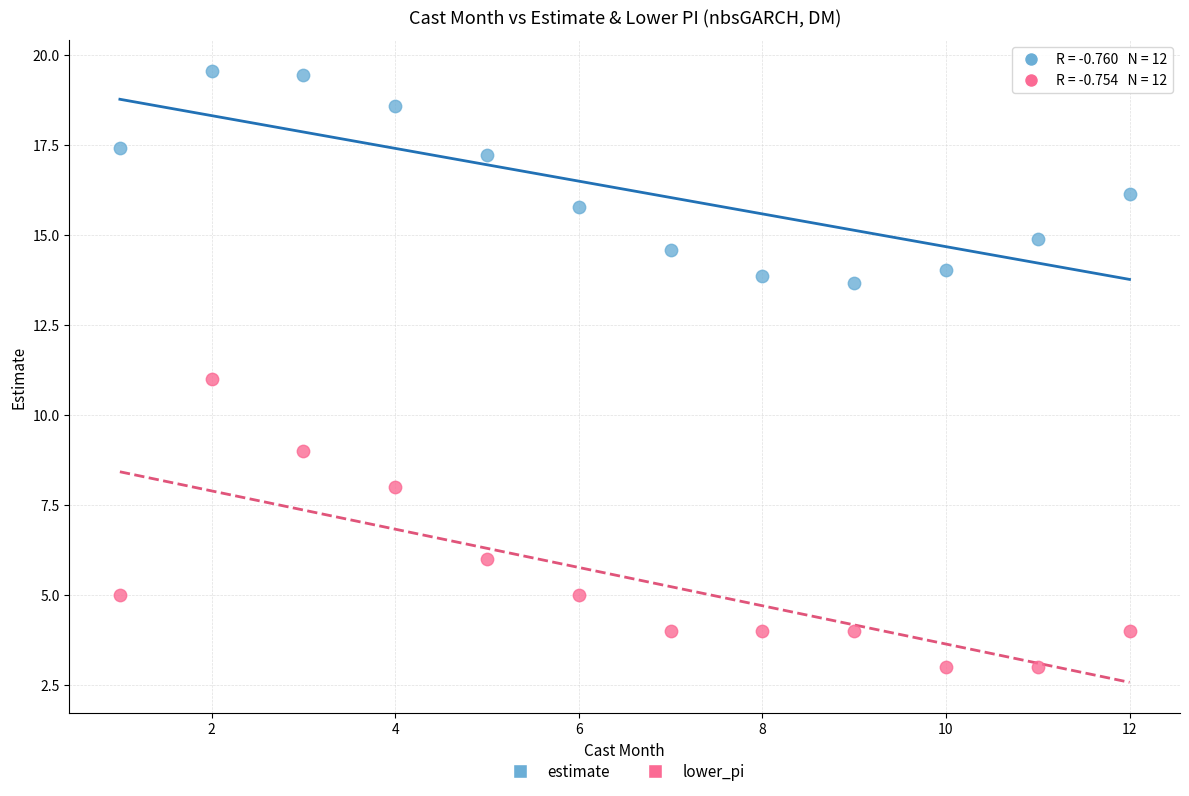

Which series reaches the minimum Y coordinate?

lower_pi